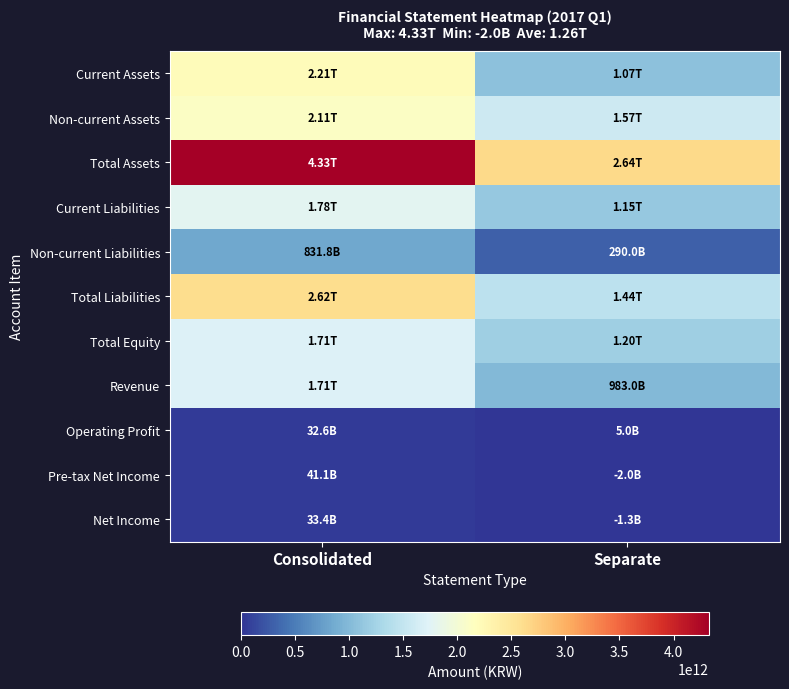

Reading right to left, transcribe all the data shown in this chart.

Current Assets: Separate=1065289522827	Consolidated=2211764445894
Non-current Assets: Separate=1571470253012	Consolidated=2113695175785
Total Assets: Separate=2636759775839	Consolidated=4325459621679
Current Liabilities: Separate=1145531502705	Consolidated=1784891035671
Non-current Liabilities: Separate=290002720304	Consolidated=831797770948
Total Liabilities: Separate=1435534223009	Consolidated=2616688806619
Total Equity: Separate=1201225552830	Consolidated=1708770815060
Revenue: Separate=983032314929	Consolidated=1706377072620
Operating Profit: Separate=5013368021	Consolidated=32640778014
Pre-tax Net Income: Separate=-2024413365	Consolidated=41149614656
Net Income: Separate=-1267291788	Consolidated=33436373975